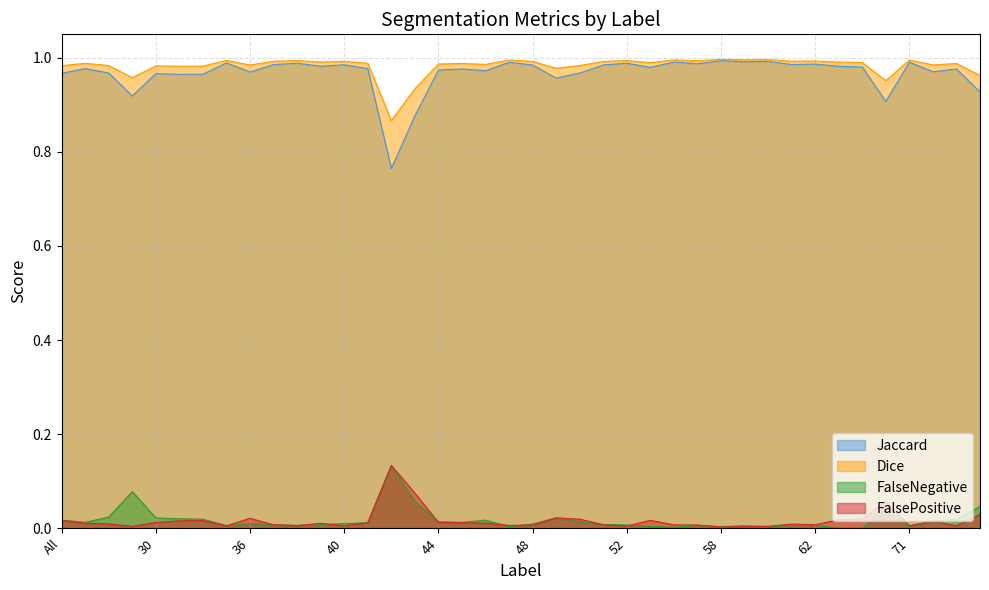

True or false: FalseNegative and Jaccard intersect in this chart.

False